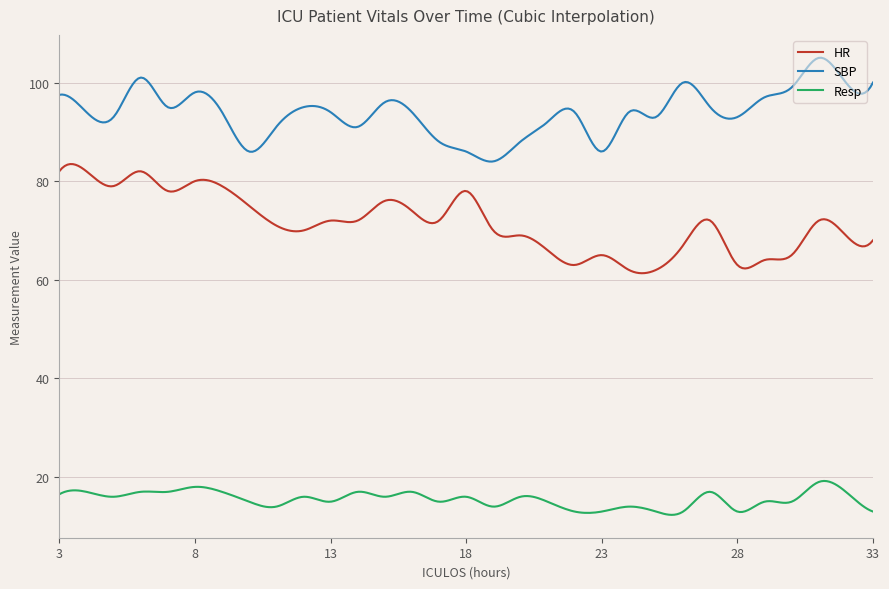

True or false: HR and Resp cross at least once.

False